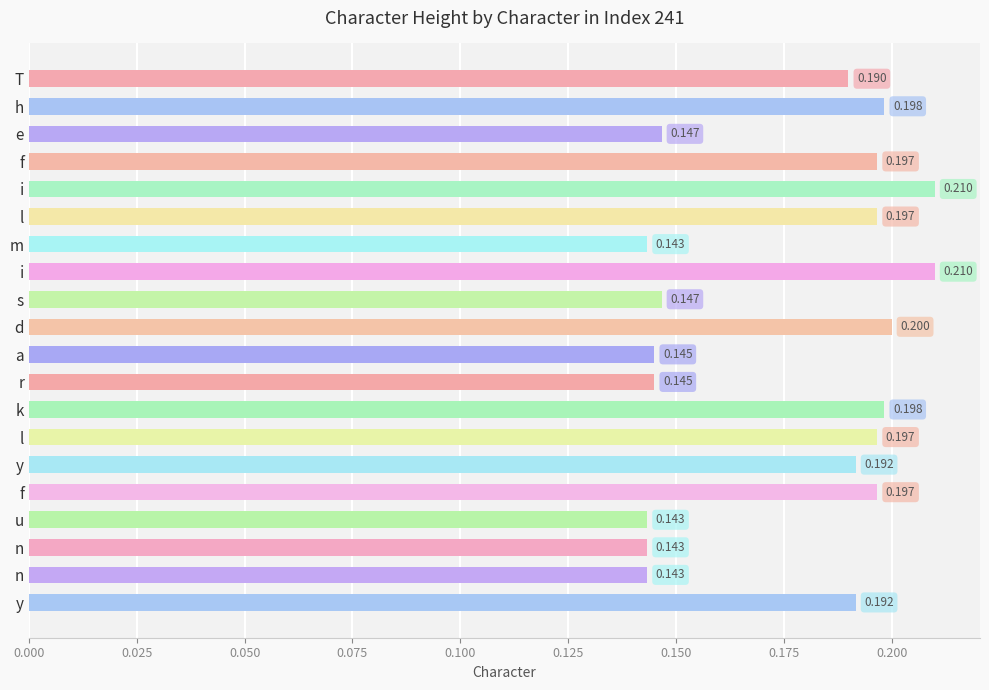

Are the bars horizontal?

Yes